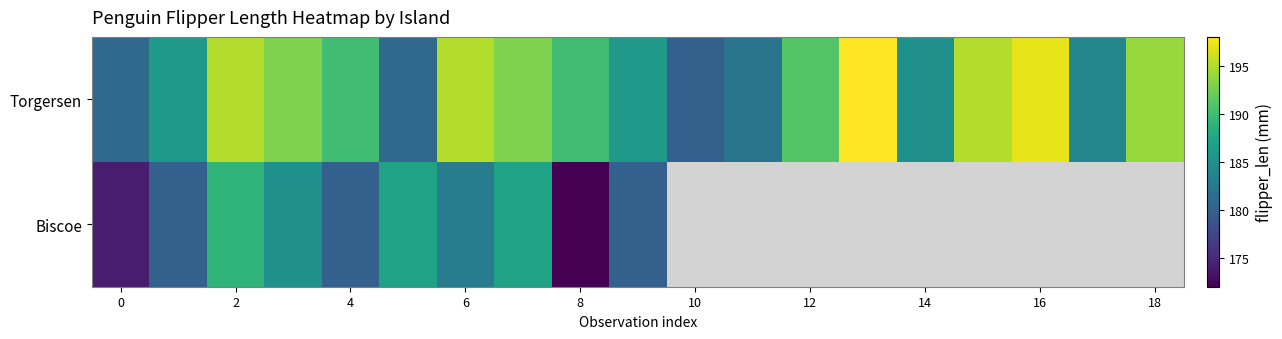

True or false: Torgersen has a value of 108.7 at 16.

False